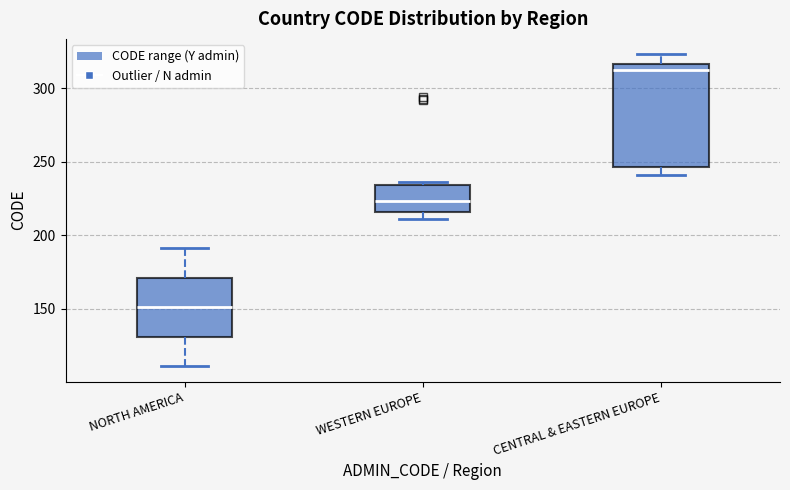

Reading left to right, transcribe this box plot: for each box, give where its median line is, the range the box spans, and where its two whiskers end, as read against the y-axis. The values are not printed on the chart, so give them approximately, as read against the axis.

NORTH AMERICA: median 150, box 130 to 170, whiskers 110 to 190
WESTERN EUROPE: median 225, box 215 to 235, whiskers 210 to 235 (just above the box's upper edge)
CENTRAL & EASTERN EUROPE: median 315 (just below the box's upper edge), box 245 to 315, whiskers 240 to 325